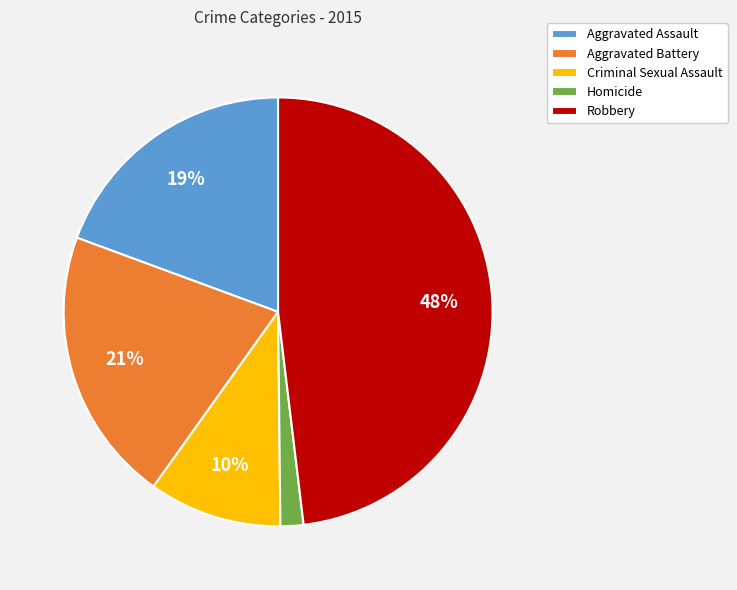

Count the number of slices in the pie.

5